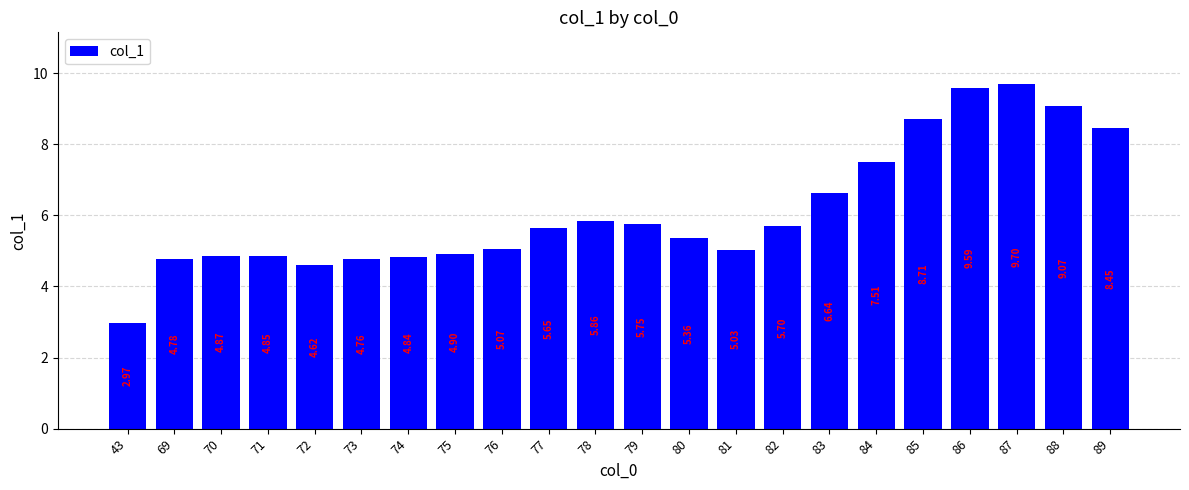

At which category does the chart reach its minimum across all series?

43